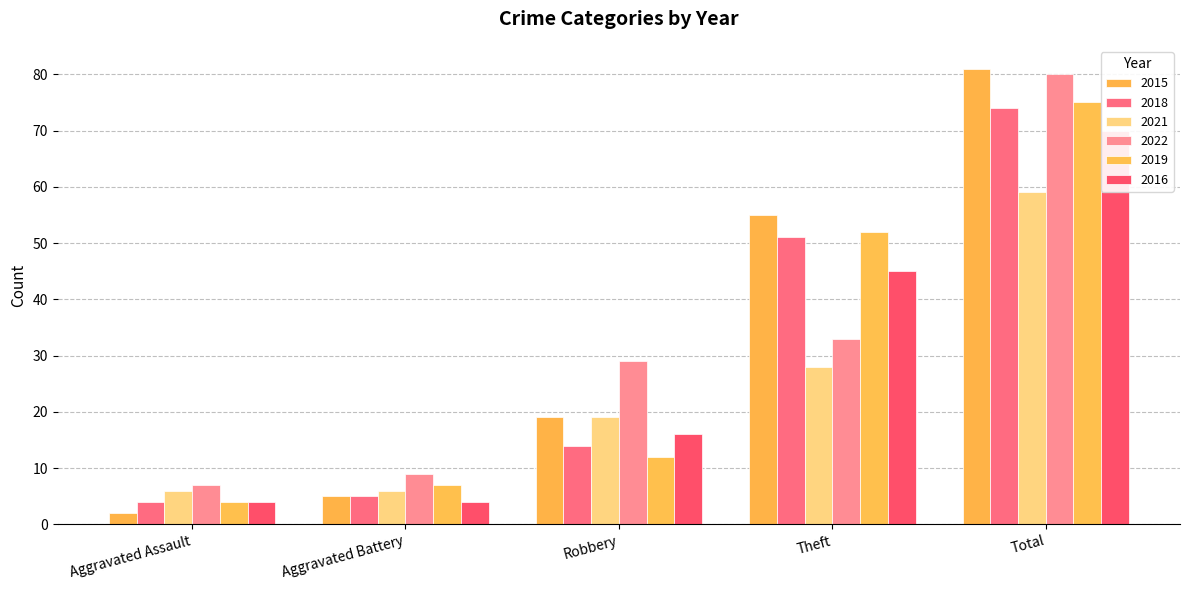

At which label is 2021 closest to 32?

Theft